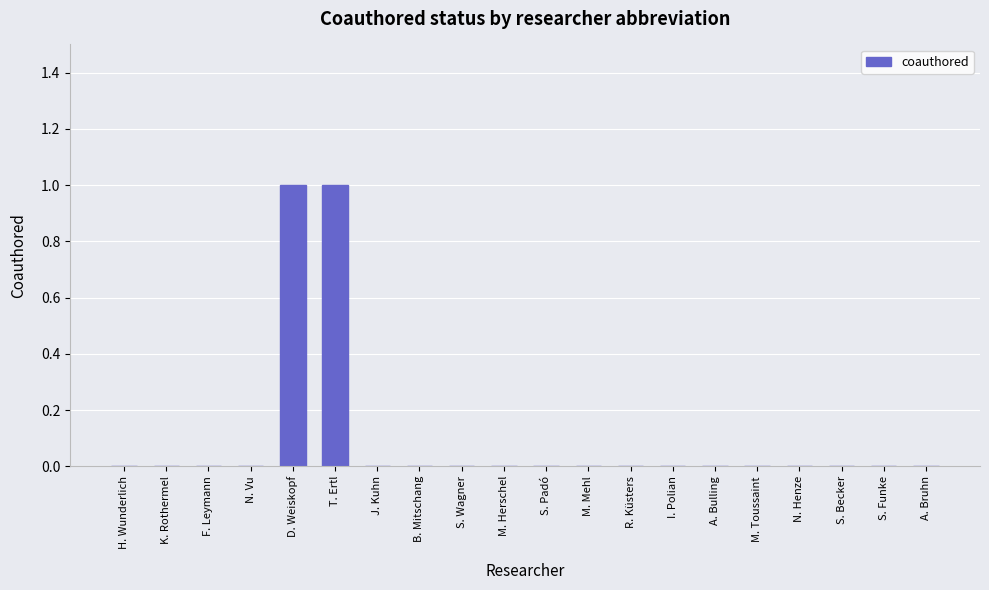

Which has a higher value, T. Ertl or M. Toussaint?

T. Ertl